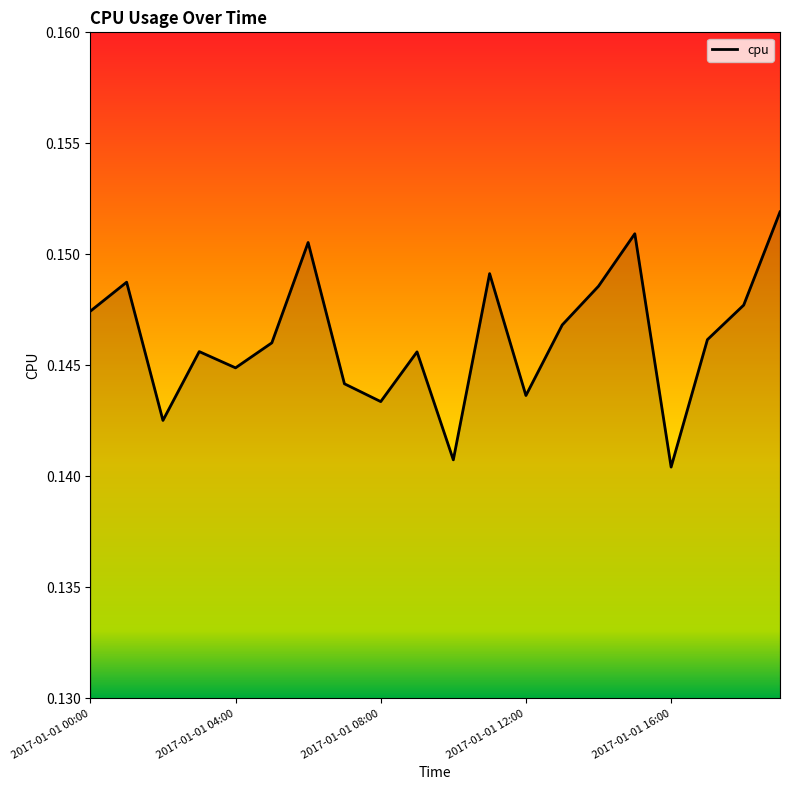

How many values are between 0 and 1?

20